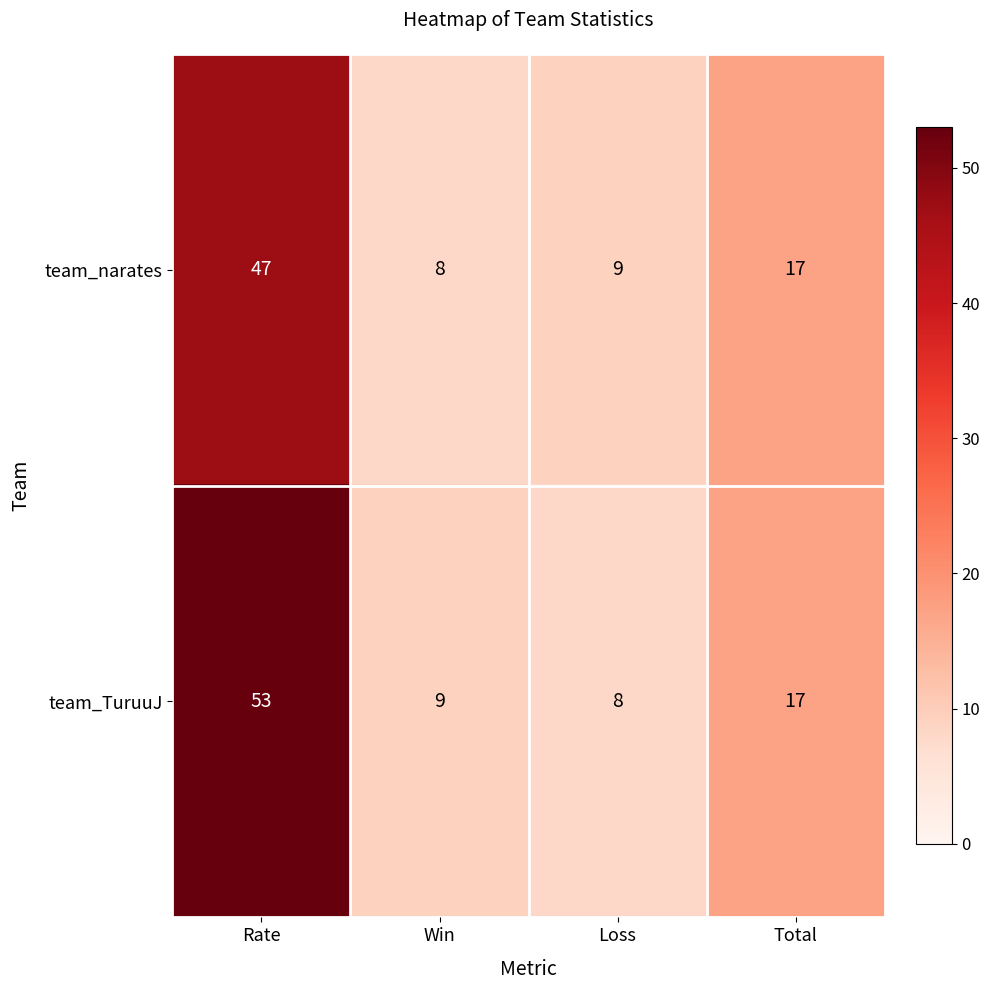

At Win, list the series in order from largest to smallest.

team_TuruuJ, team_narates